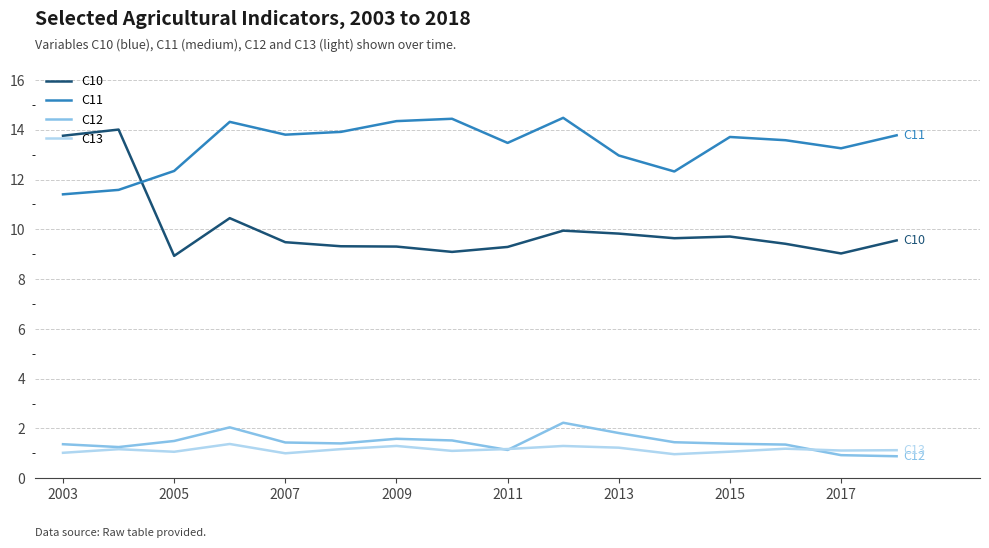

What is the difference between the second highest and minimum values in the C13 series?

0.3